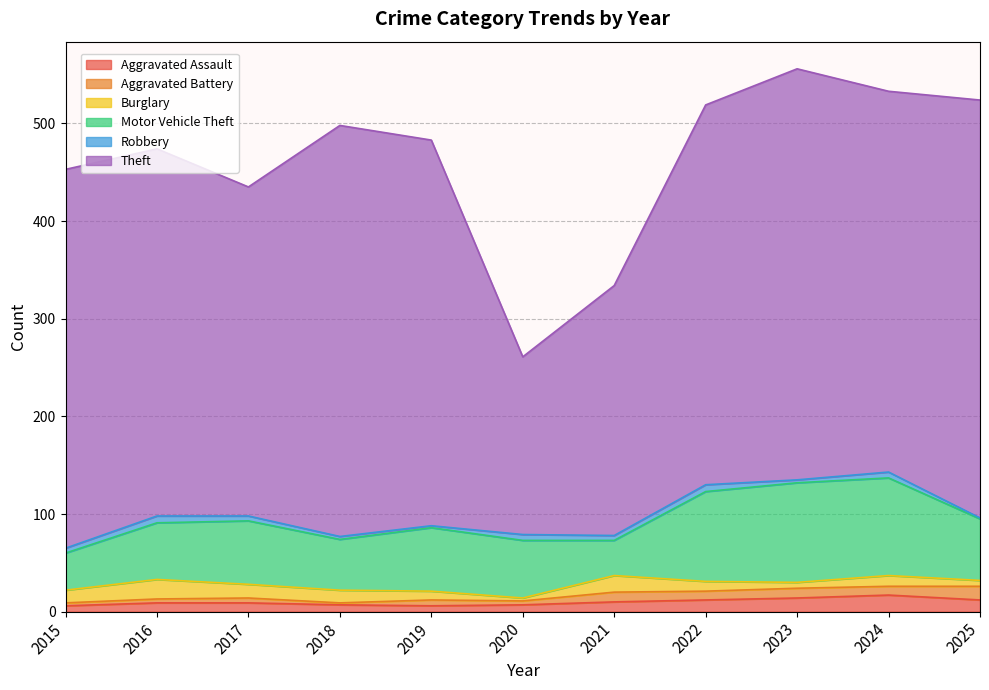

List the labels in order of Robbery value, largest first.

2016, 2022, 2020, 2024, 2015, 2017, 2021, 2018, 2023, 2019, 2025